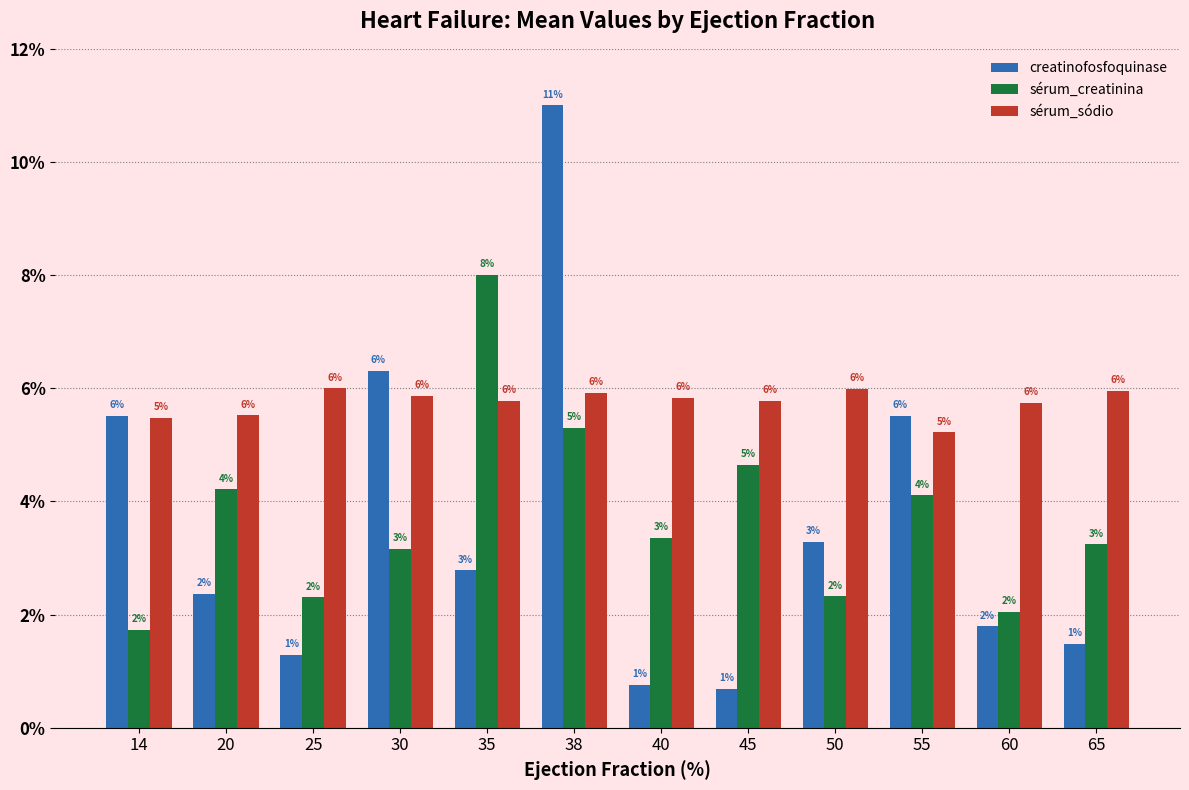

What are all the series names shown in the legend?

creatinofosfoquinase, sérum_creatinina, sérum_sódio